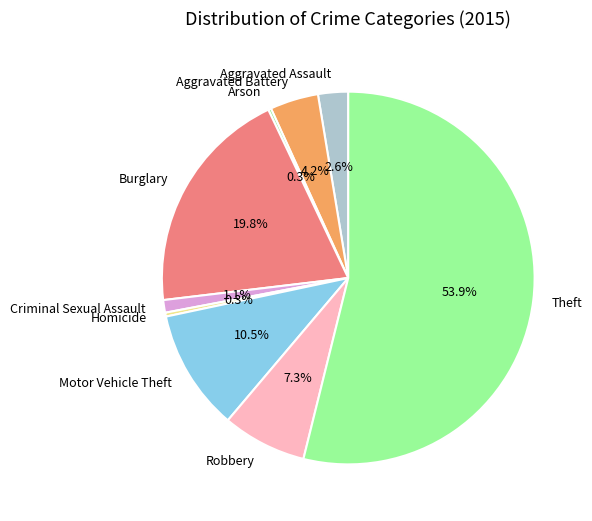

What is the largest slice in the pie chart?

Theft